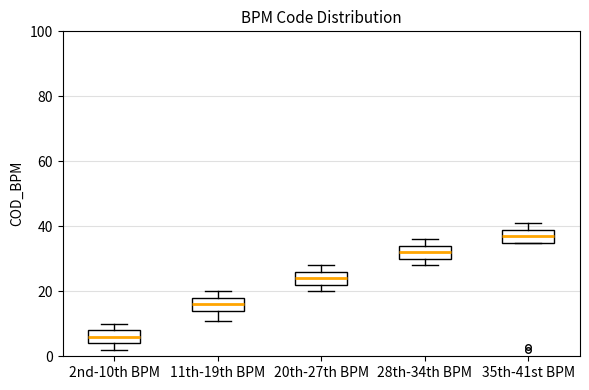

Where is the lower edge of the box for 20th-27th BPM on the y-axis? The values are not printed on the chart, so give them approximately, as read against the axis.

22